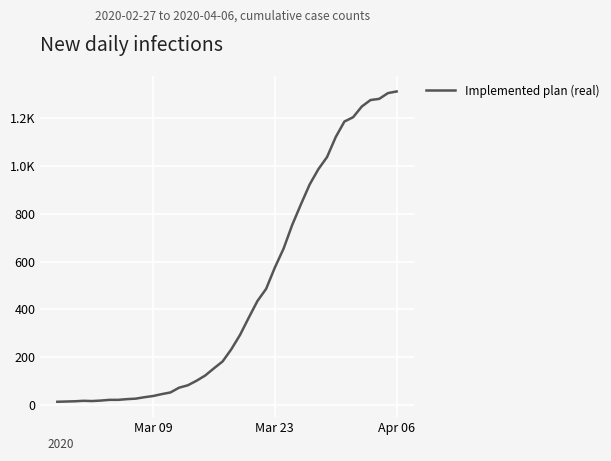

Reading right to left, list all the values displayed in this chart.

1313	1306	1282	1277	1250	1205	1187	1122	1038	987	923	840	754	654	575	486	435	365	293	233	182	153	123	101	82	72	52	45	37	32	26	24	21	21	18	16	17	15	14	13